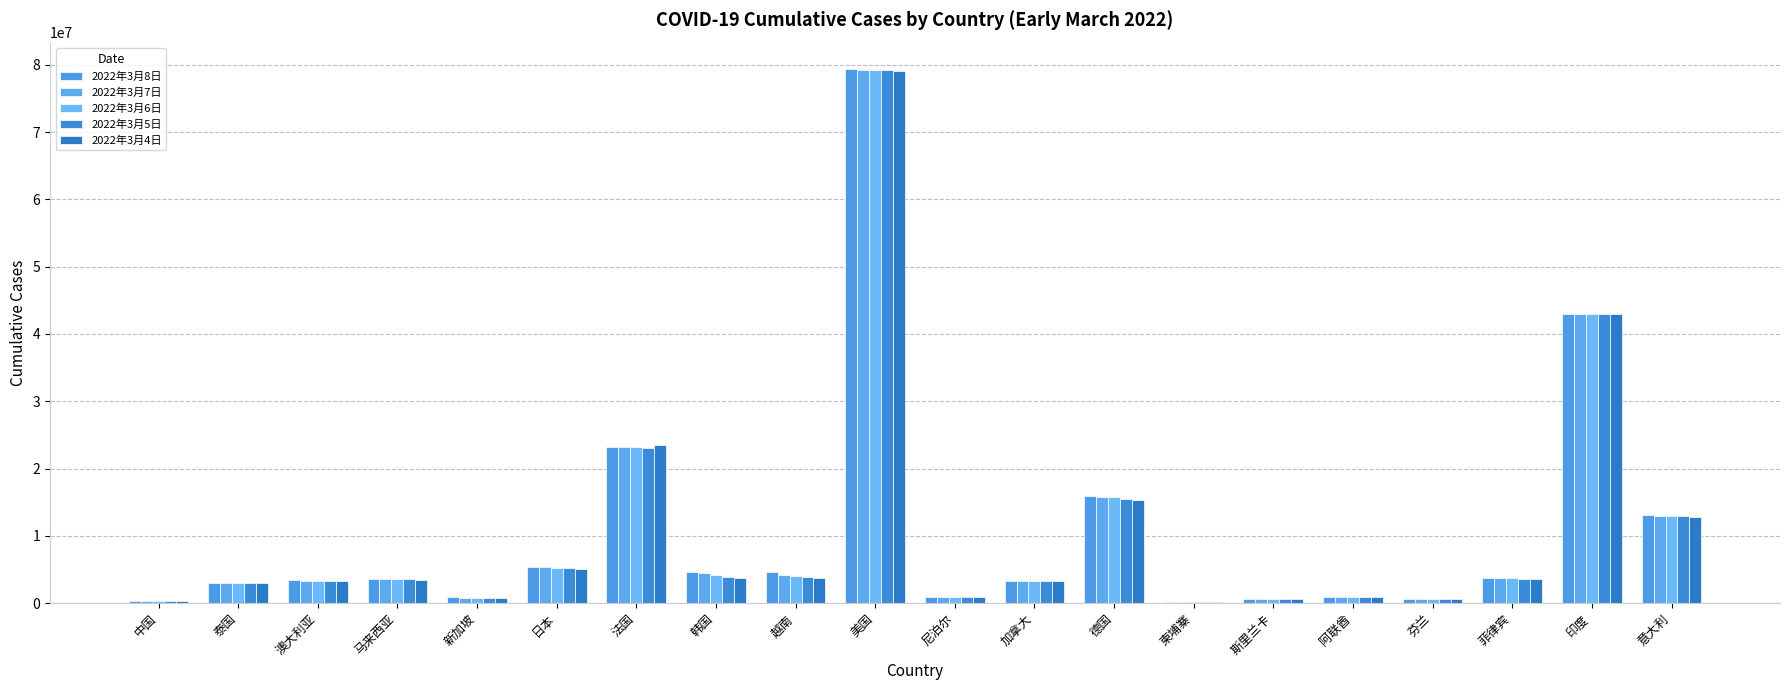

At which label does 2022年3月4日 first exceed 3496090?

日本